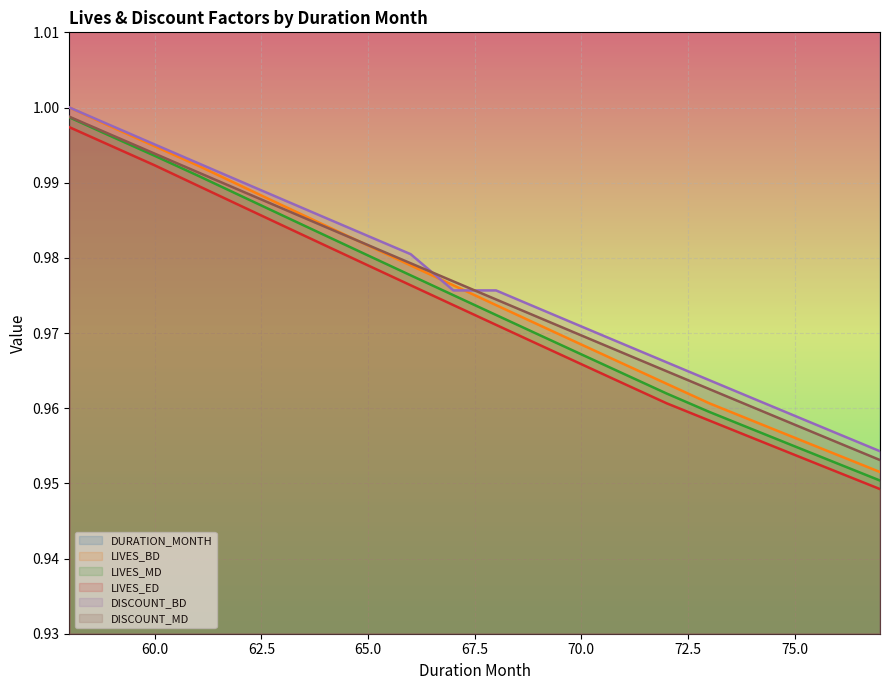

True or false: LIVES_ED has more than 2 interior local peaks.

False